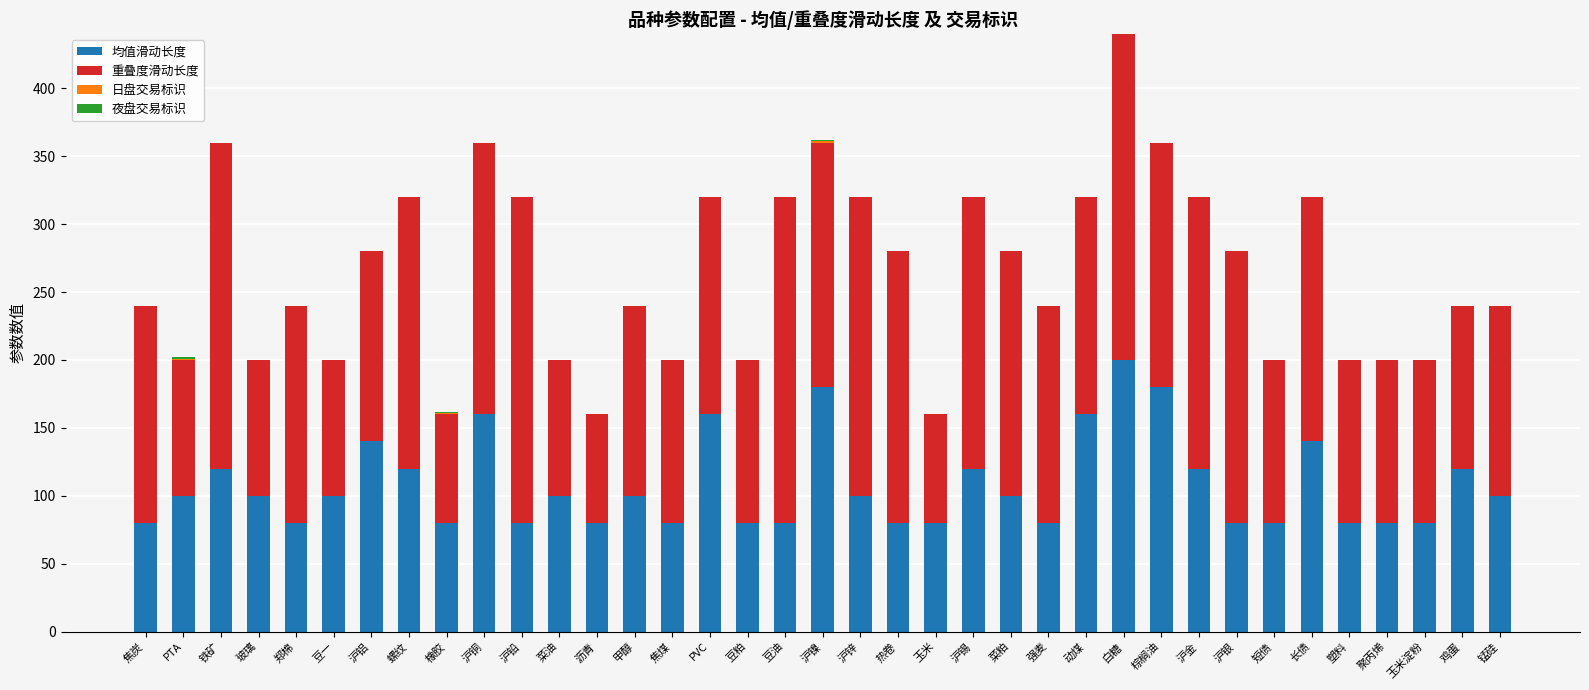

At which label does 均值滑动长度 reach its peak?

白糖